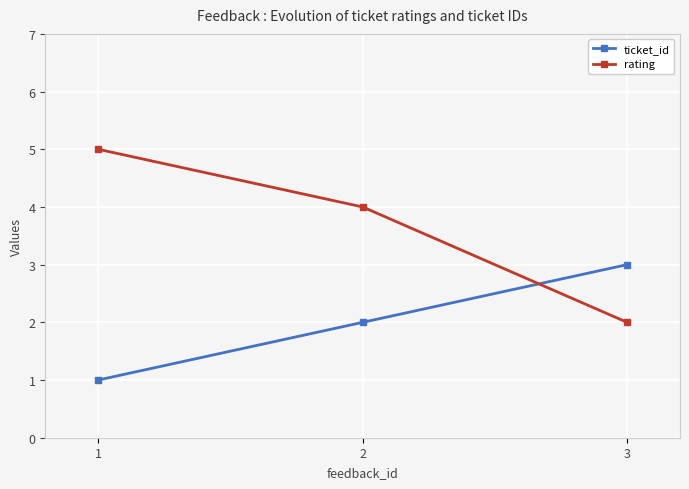

How many data points does each series have?

3